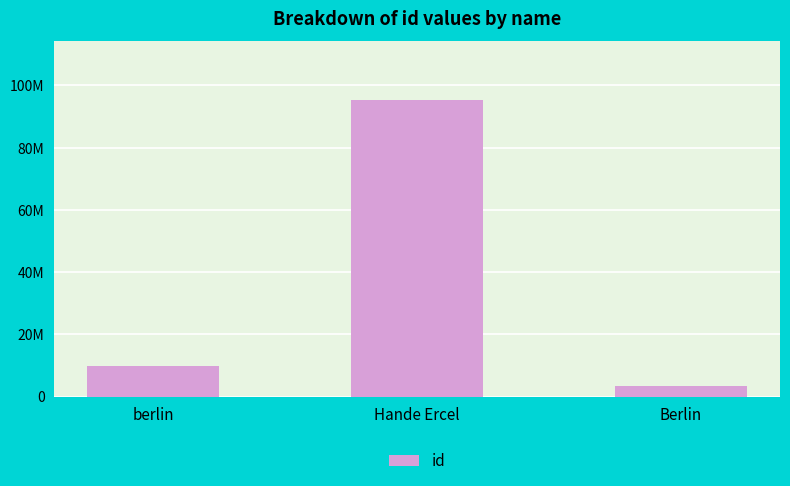

Rank the categories by value from lowest to highest.

Berlin, berlin, Hande Ercel